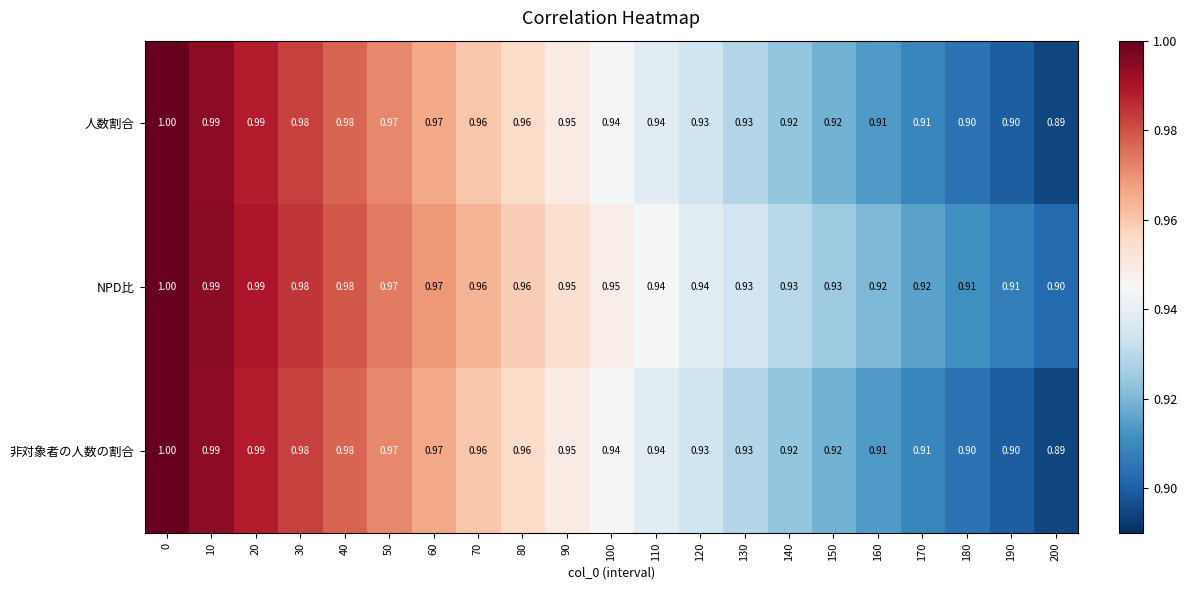

Which series changed the most between 100 and 130?

NPD比